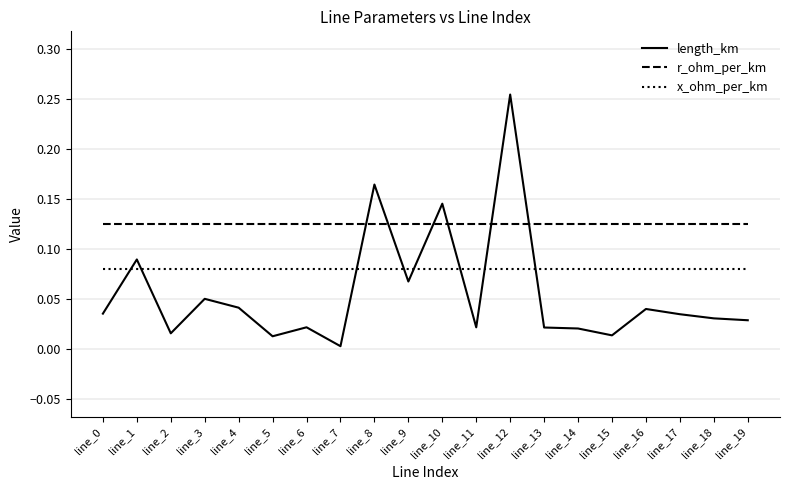

Is the value of r_ohm_per_km at line_7 greater than the value of x_ohm_per_km at line_9?

Yes